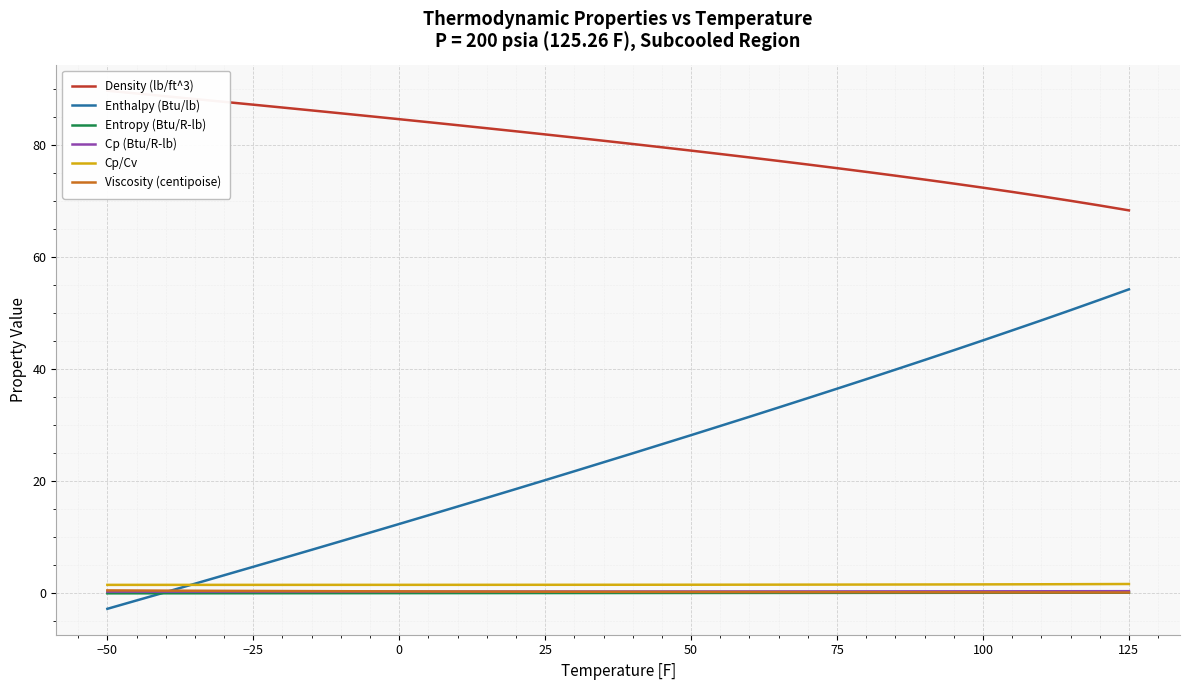

How many categories are shown in the chart?

36